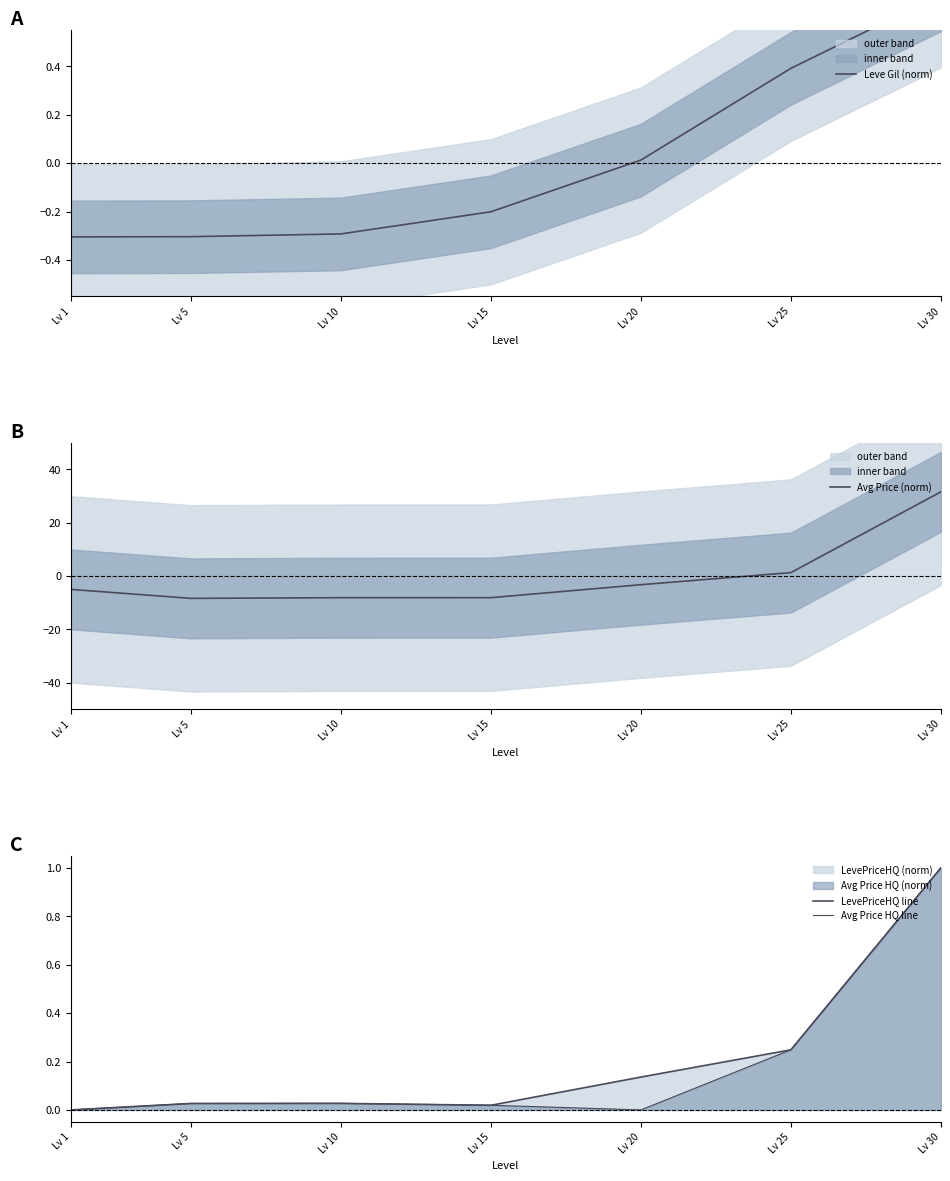

Which category has the lowest value across all series?

Lv 5